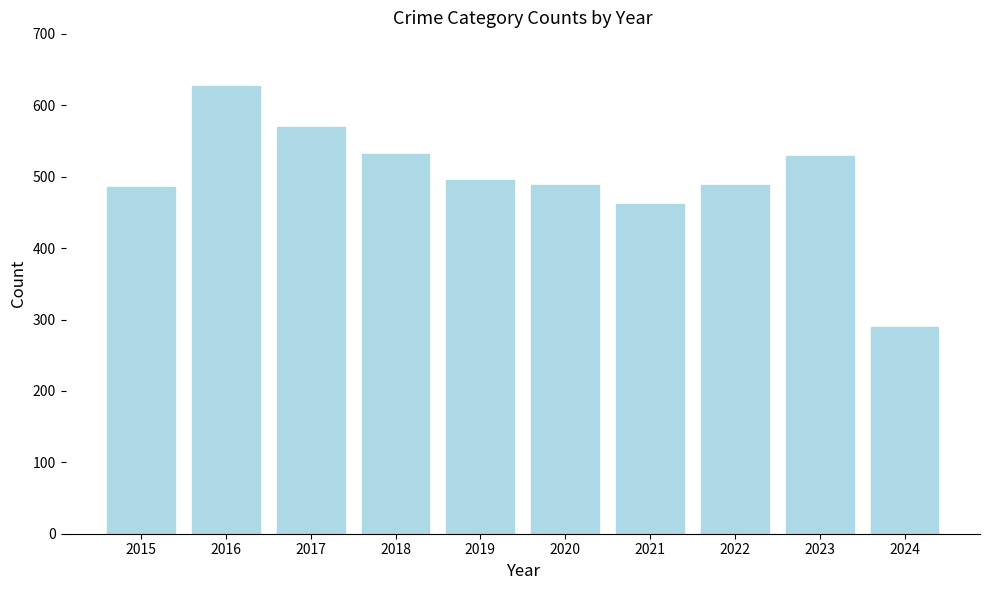

What is the difference between the second highest and minimum values?

280